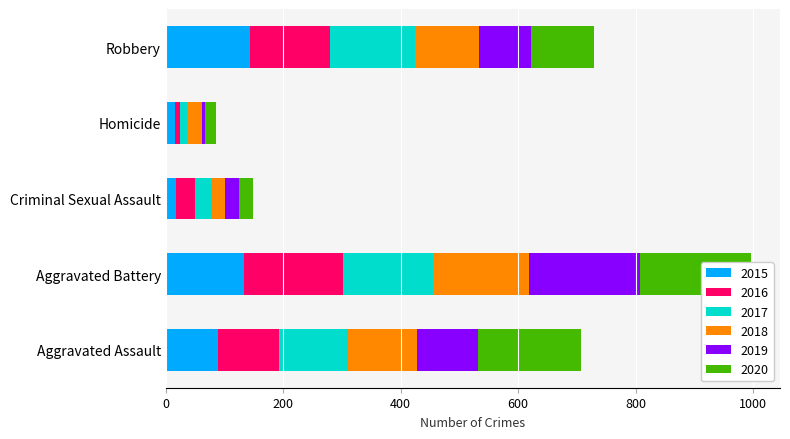

True or false: 2016 has a value of 217 at Robbery.

False